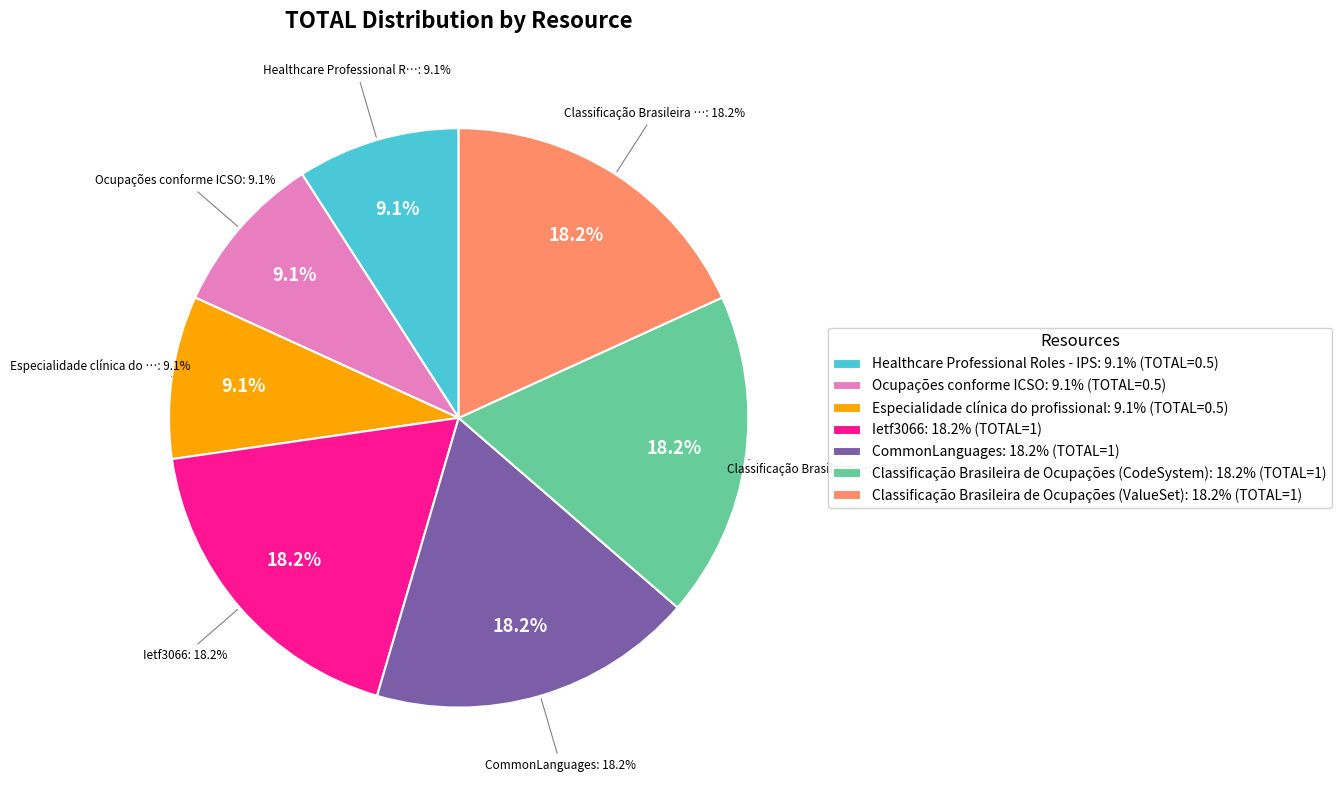

Is it true that Classificação Brasileira de Ocupações (ValueSet) is 18% of the pie?

True